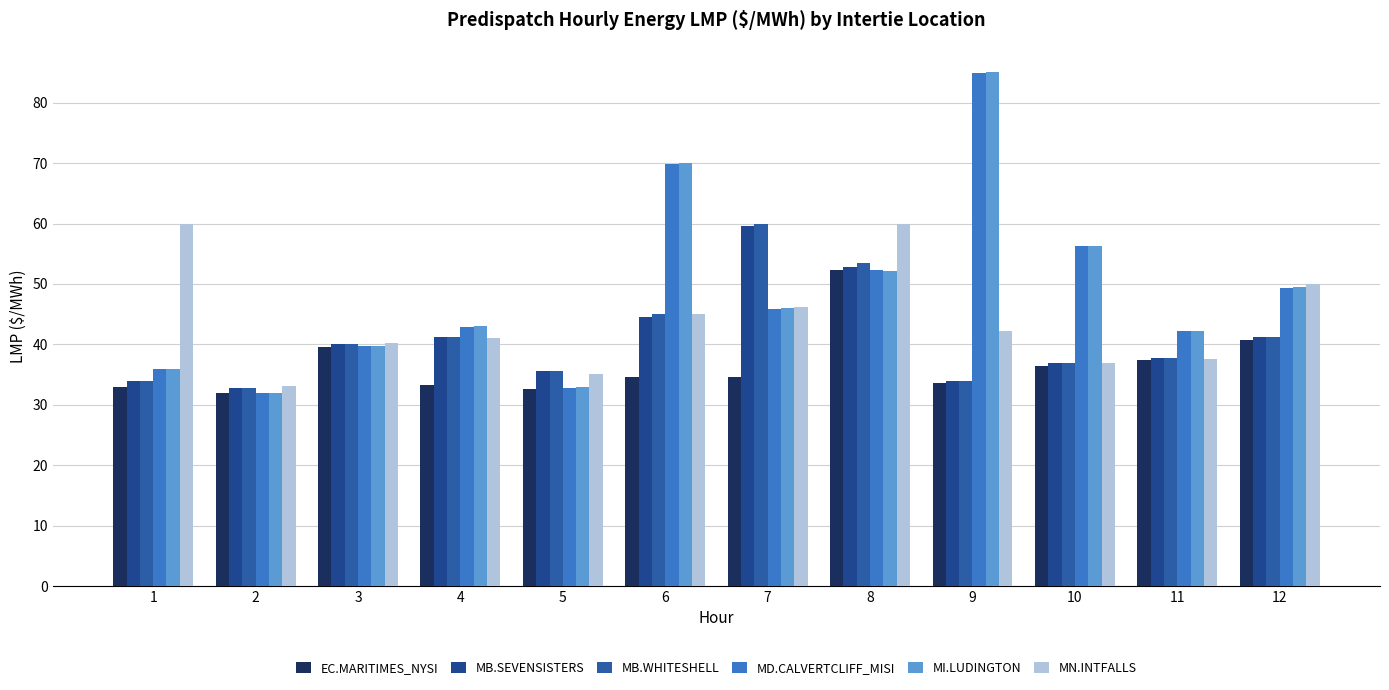

What is the total value across all series at 8?

322.9